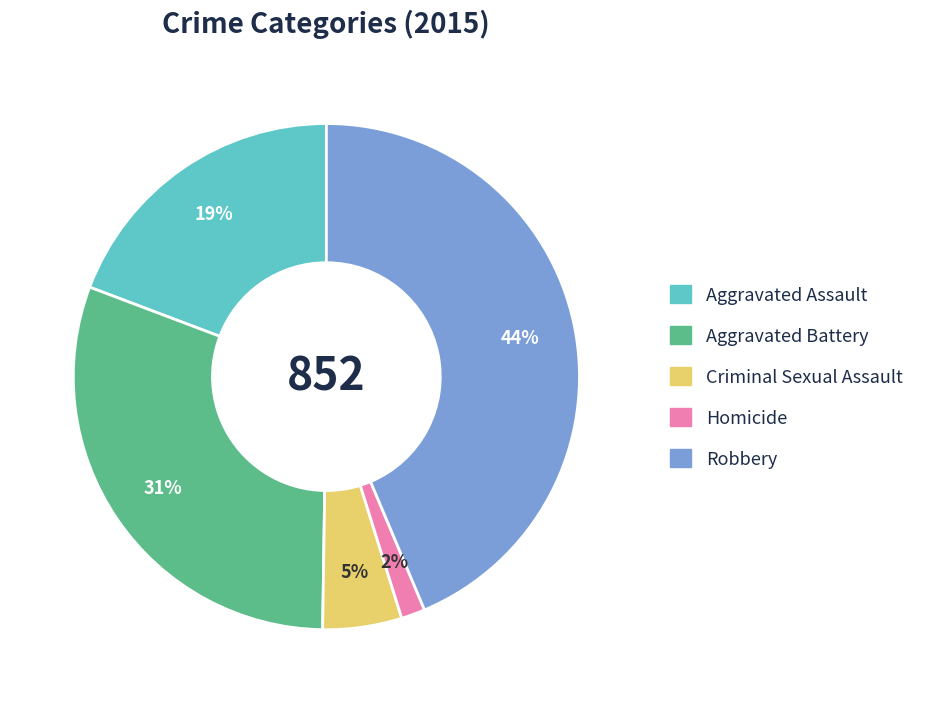

The Homicide slice represents 10% of the pie. True or false?

False